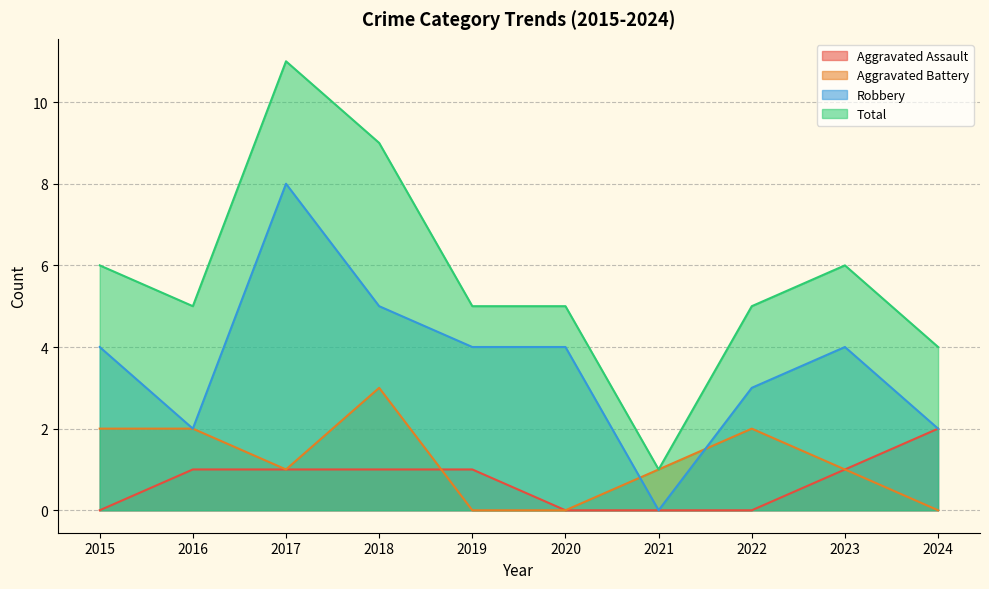

The value of Aggravated Battery at 2015 is 2. True or false?

True